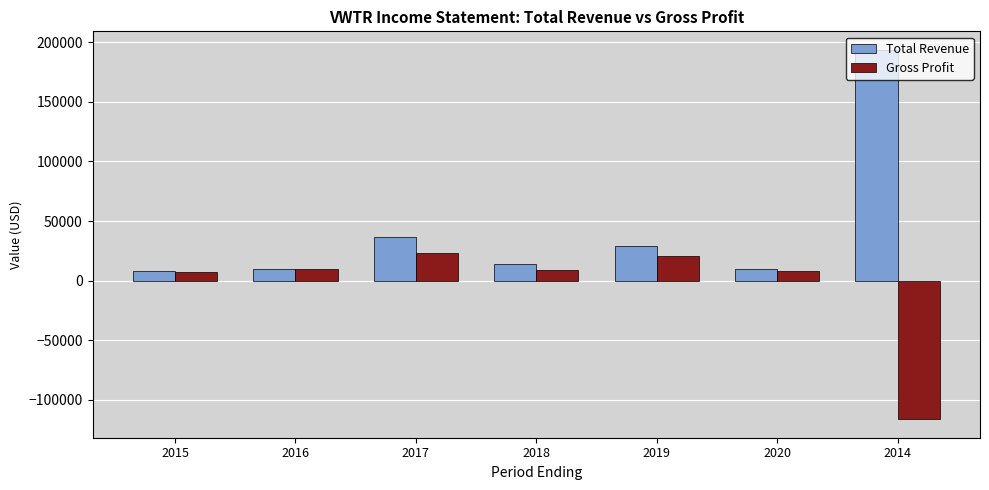

What position from the right is 2014?

1